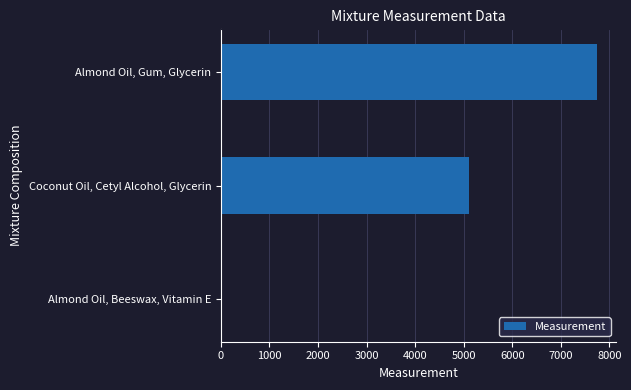

True or false: the data shows 5117.4 at Coconut Oil, Cetyl Alcohol, Glycerin.

True